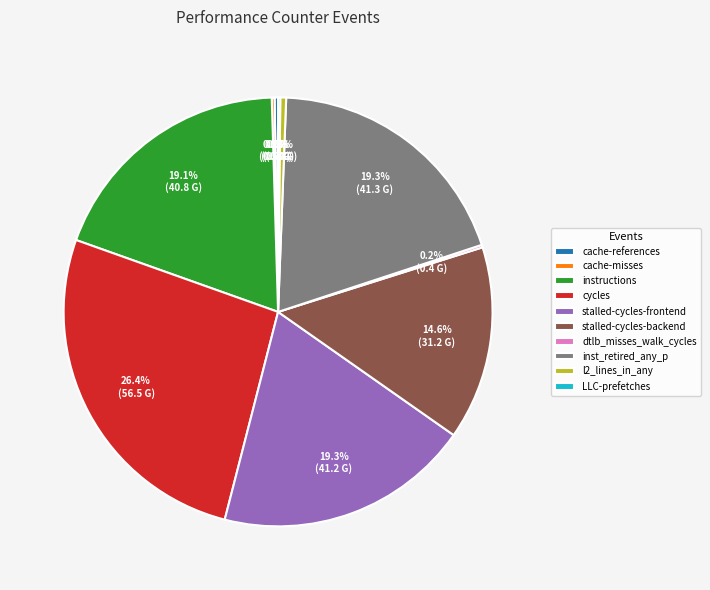

The stalled-cycles-backend slice represents 15% of the pie. True or false?

True